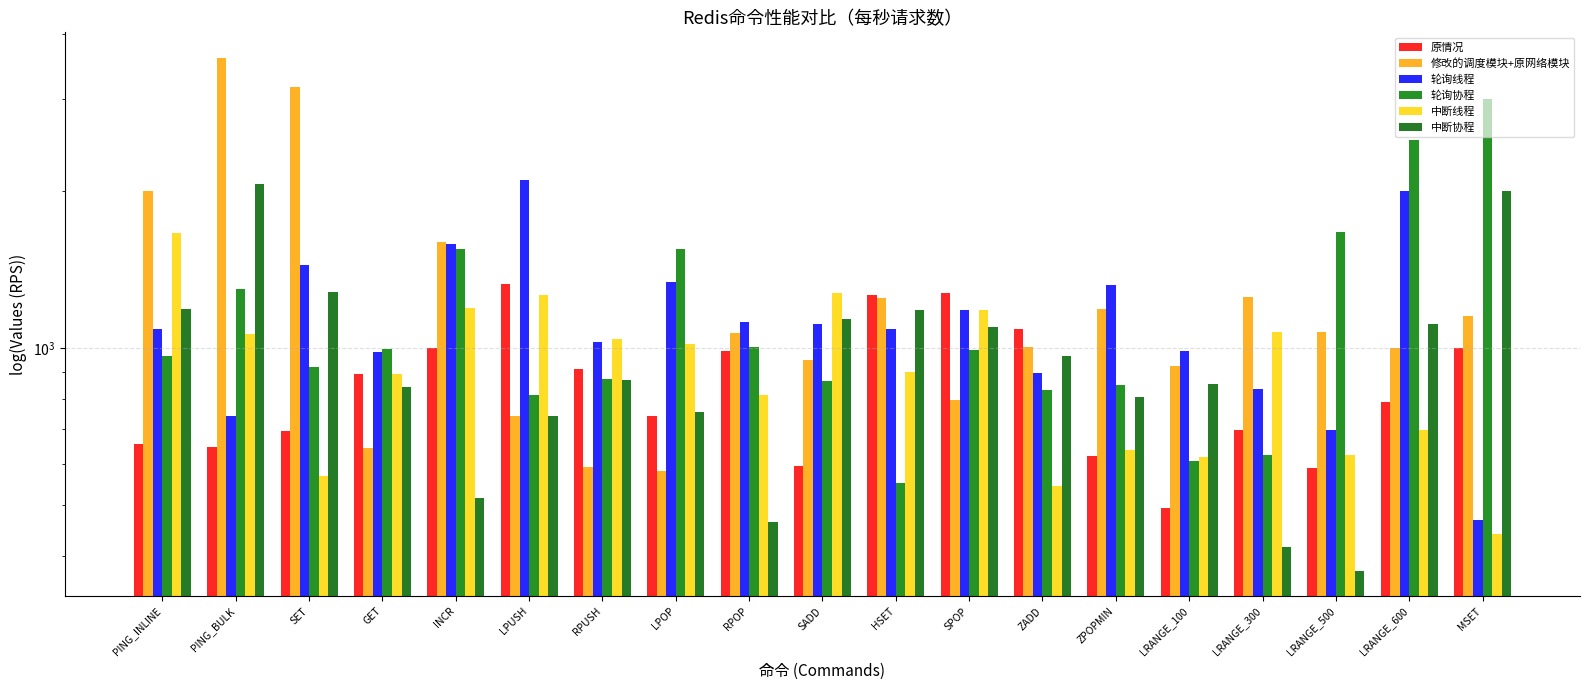

What is the sum of all 修改的调度模块+原网络模块 values?

24553.6